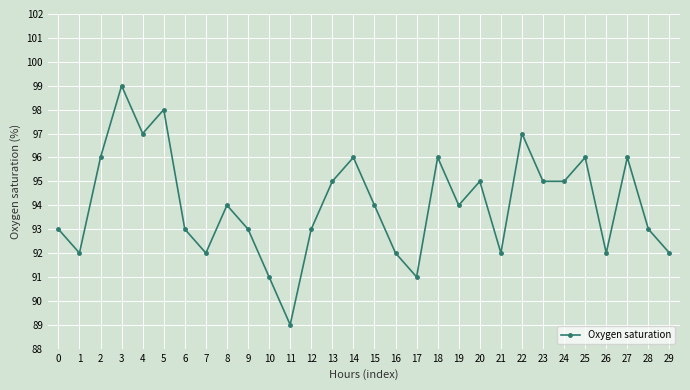

What is the change in value from 5 to 15?

-4